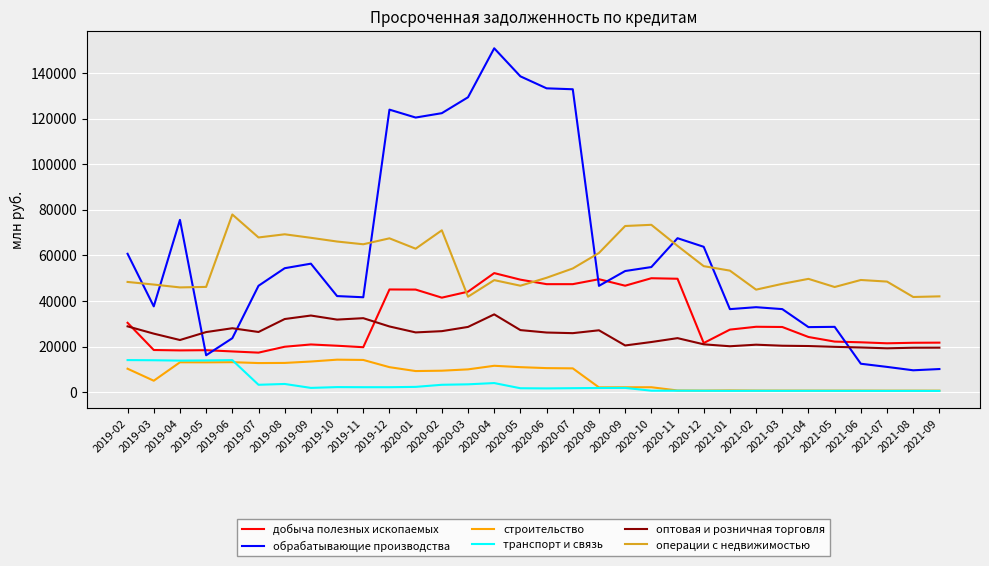

True or false: операции с недвижимостью and обрабатывающие производства cross at least once.

True